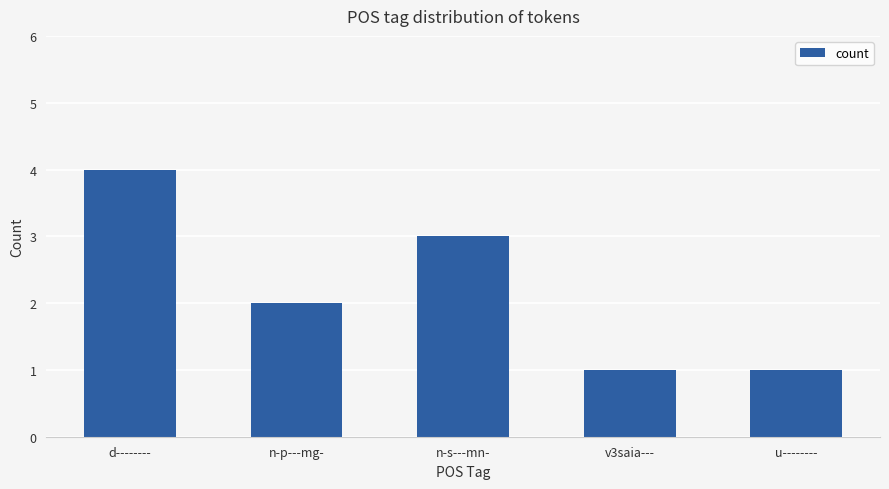

Which has a higher value, v3saia--- or d--------?

d--------